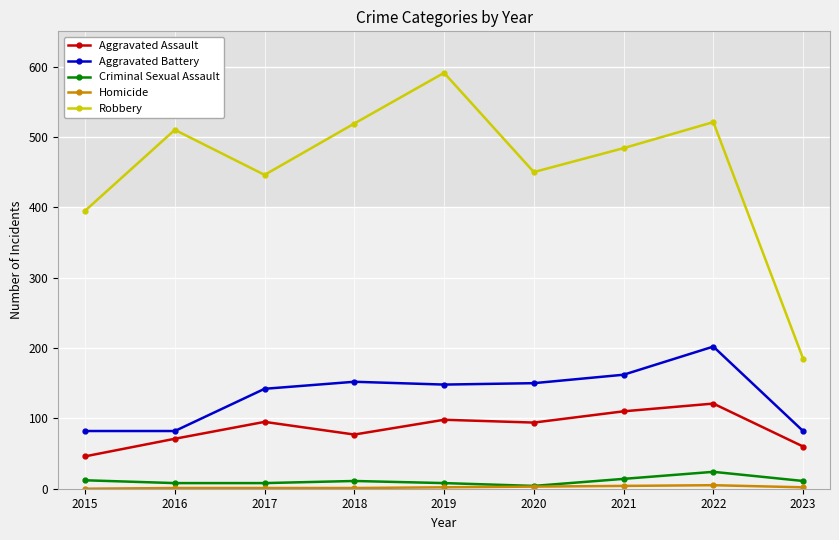

Which series has the largest range (max minus min)?

Robbery